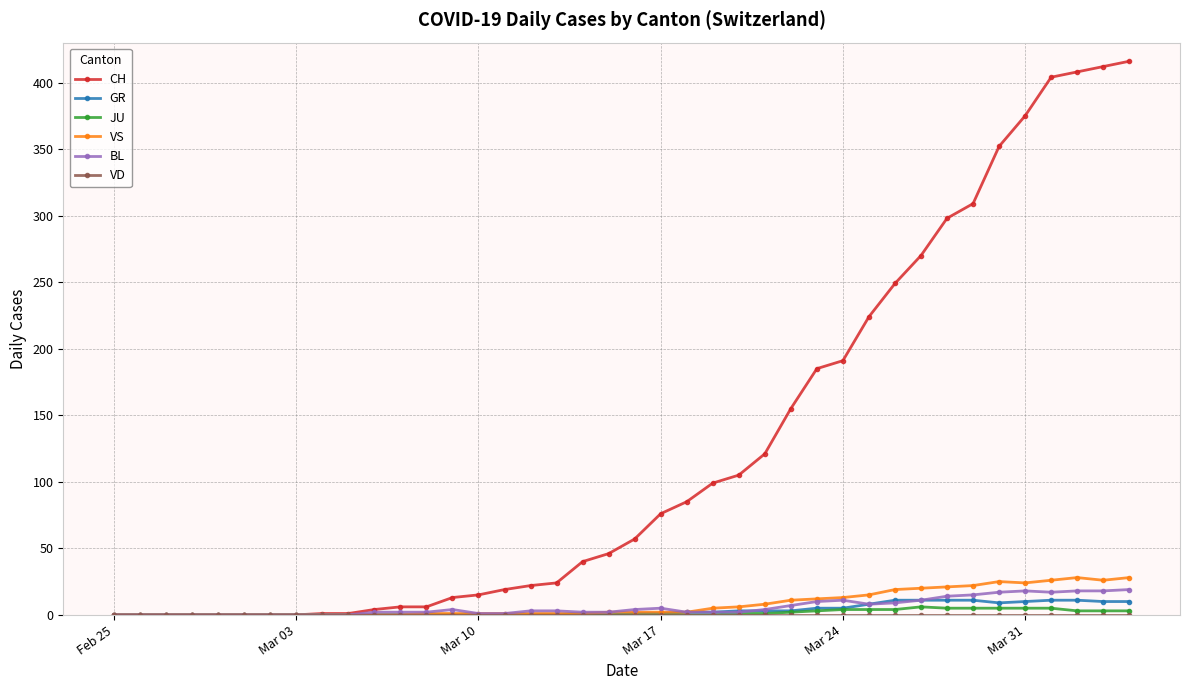

How many series are shown in this chart?

6